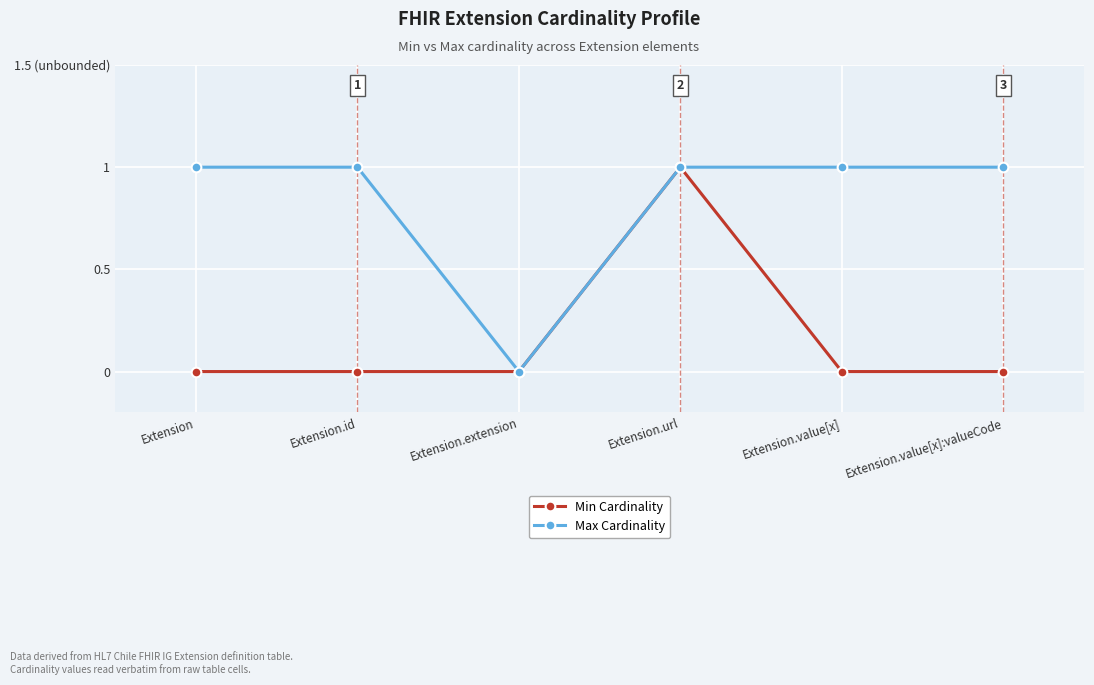

What is the label of the 2nd point from the left?

Extension.id